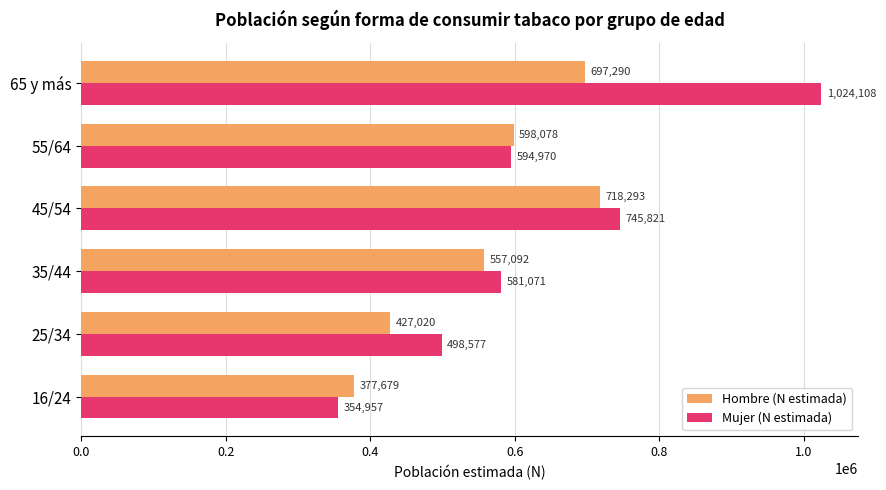

What is the total value across all series at 16/24?

732636